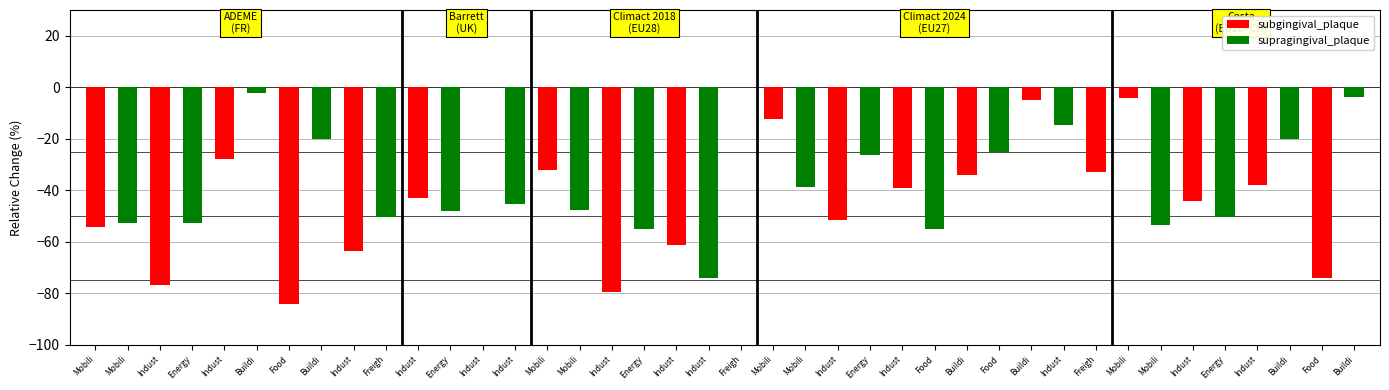

What is the label of the 8th bar from the right?

Mobility